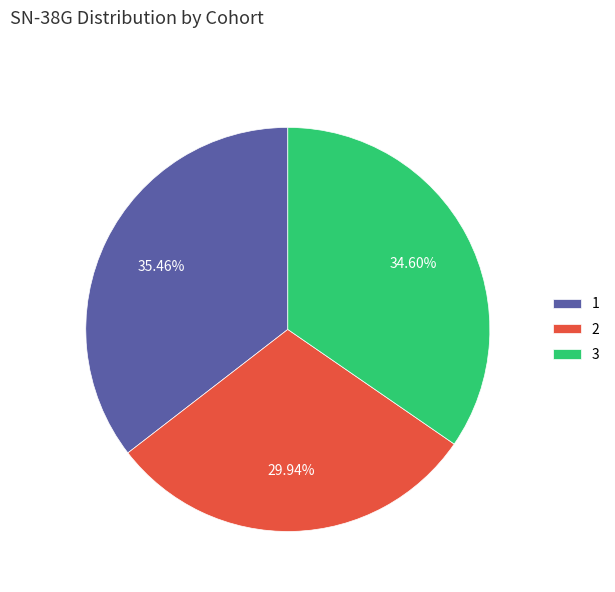

Is there a majority slice in this chart?

No